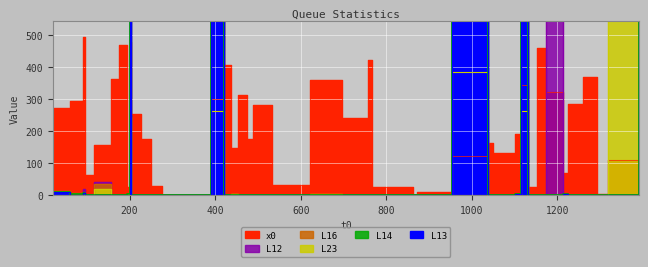

Which series has the largest total across all categories?

x0